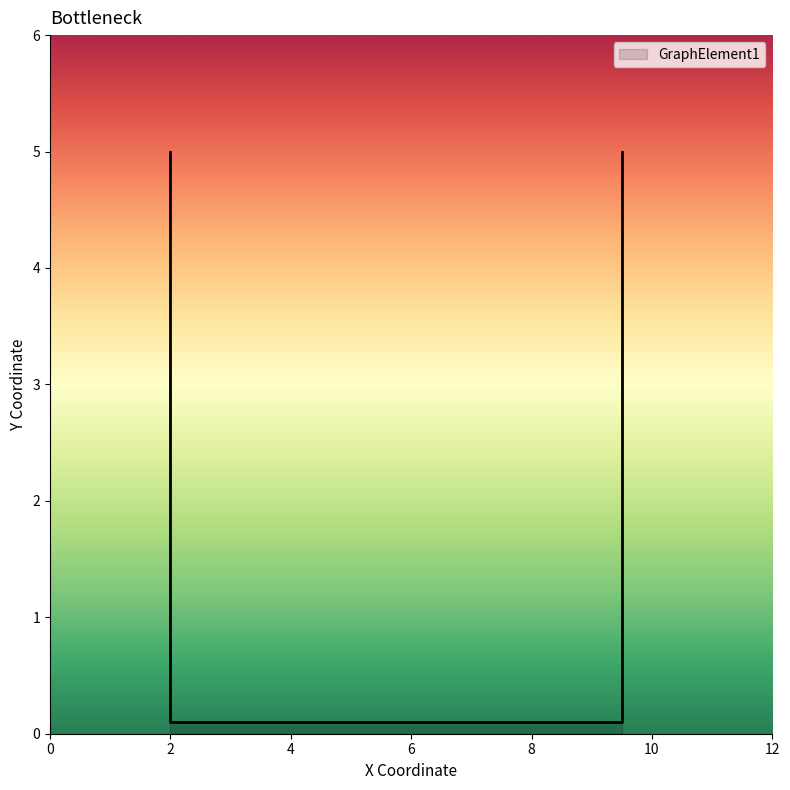

Approximately how many times larger is the value at 9.5 compared to 2.0?

1.0